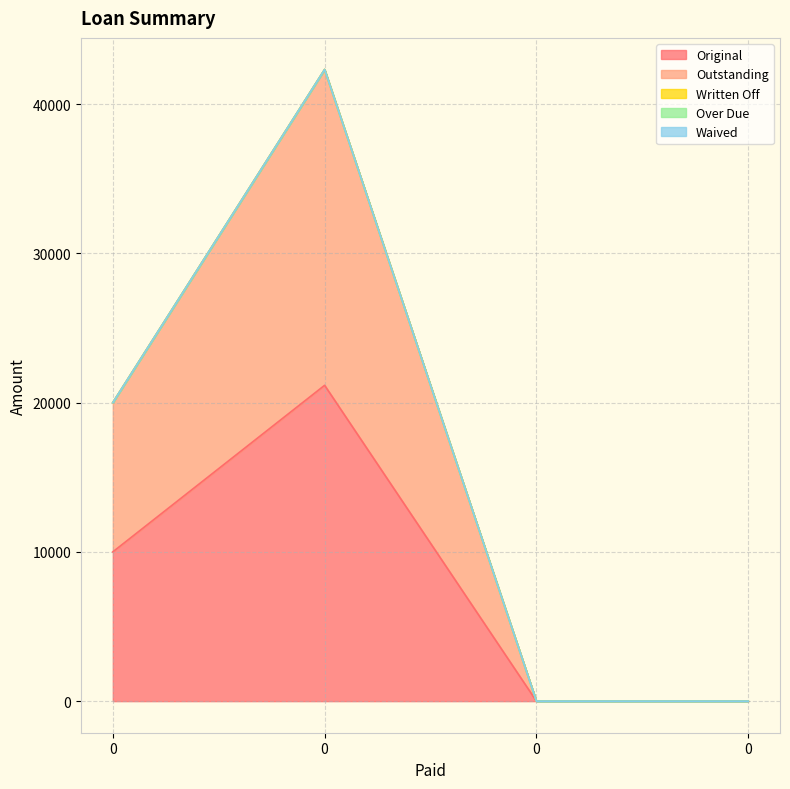

How many lines are shown in the chart?

5